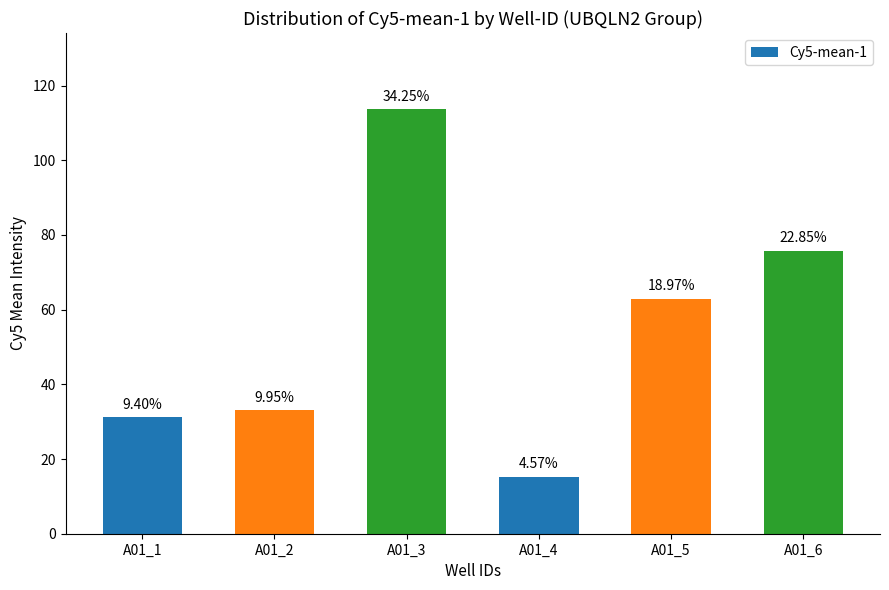

How many bars are there in total?

6